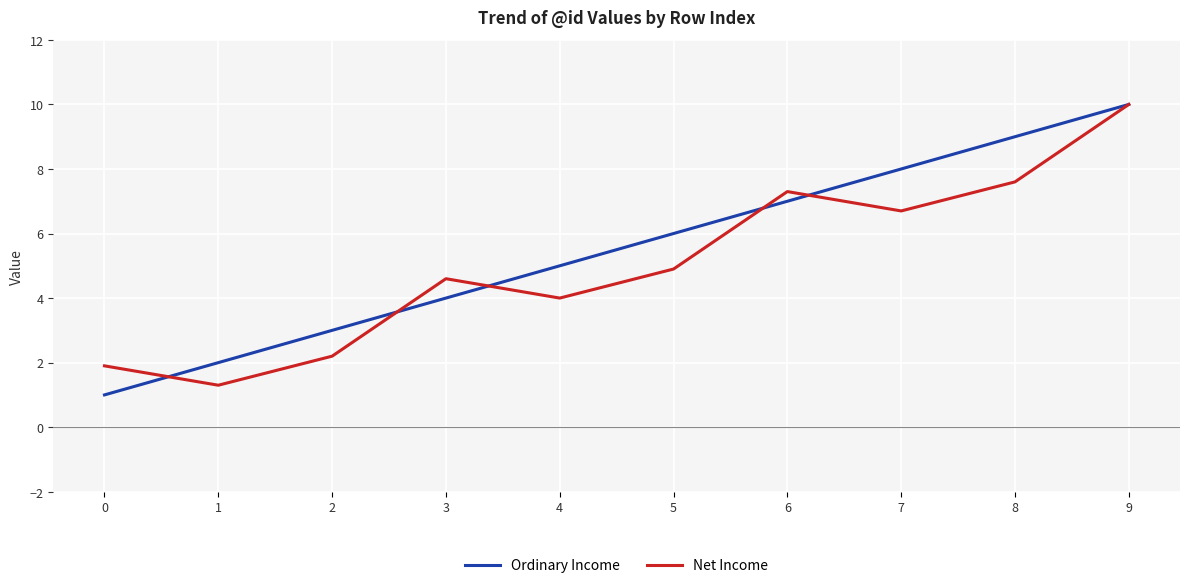

The Ordinary Income series shows 4.0 at 3. True or false?

True